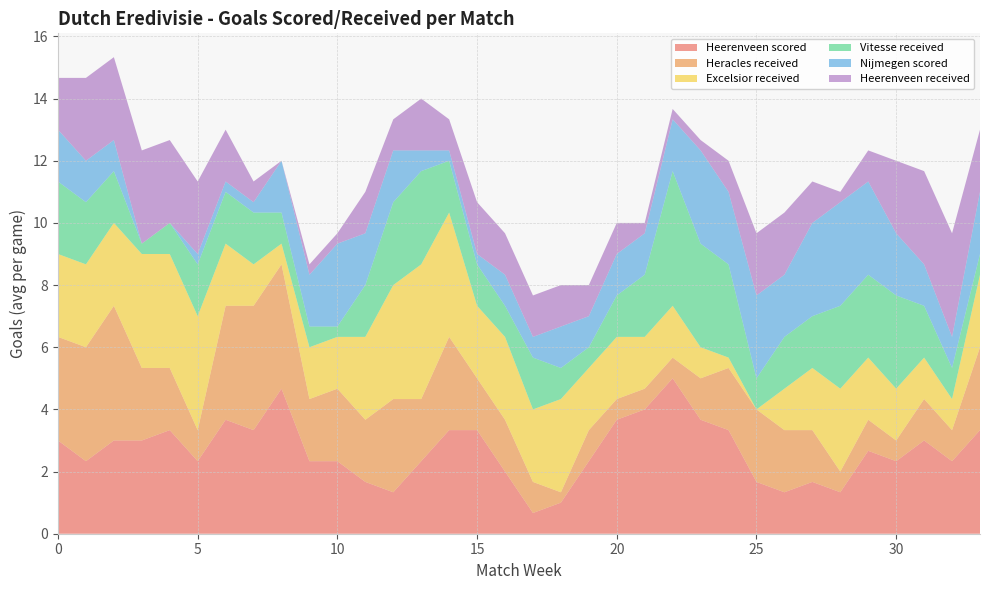

Reading left to right, extract all data points from this chart.

Heerenveen scored: 3.0	2.3	3.0	3.0	3.3	2.3	3.7	3.3	4.7	2.3	2.3	1.7	1.3	2.3	3.3	3.3	2.0	0.7	1.0	2.3	3.7	4.0	5.0	3.7	3.3	1.7	1.3	1.7	1.3	2.7	2.3	3.0	2.3	3.3
Heracles received: 3.3	3.7	4.3	2.3	2.0	1.0	3.7	4.0	4.0	2.0	2.3	2.0	3.0	2.0	3.0	1.7	1.7	1.0	0.3	1.0	0.7	0.7	0.7	1.3	2.0	2.3	2.0	1.7	0.7	1.0	0.7	1.3	1.0	2.7
Excelsior received: 2.7	2.7	2.7	3.7	3.7	3.7	2.0	1.3	0.7	1.7	1.7	2.7	3.7	4.3	4.0	2.3	2.7	2.3	3.0	2.0	2.0	1.7	1.7	1.0	0.3	0.0	1.3	2.0	2.7	2.0	1.7	1.3	1.0	2.3
Vitesse received: 2.3	2.0	1.7	0.3	1.0	1.7	1.7	1.7	1.0	0.7	0.3	1.7	2.7	3.0	1.7	1.3	1.0	1.7	1.0	0.7	1.3	2.0	4.3	3.3	3.0	1.0	1.7	1.7	2.7	2.7	3.0	1.7	1.0	0.7
Nijmegen scored: 1.7	1.3	1.0	0.0	0.0	0.3	0.3	0.3	1.7	1.7	2.7	1.7	1.7	0.7	0.3	0.3	1.0	0.7	1.3	1.0	1.3	1.3	1.7	3.0	2.3	2.7	2.0	3.0	3.3	3.0	2.0	1.3	1.0	2.0
Heerenveen received: 1.7	2.7	2.7	3.0	2.7	2.3	1.7	0.7	0.0	0.3	0.3	1.3	1.0	1.7	1.0	1.7	1.3	1.3	1.3	1.0	1.0	0.3	0.3	0.3	1.0	2.0	2.0	1.3	0.3	1.0	2.3	3.0	3.3	2.0